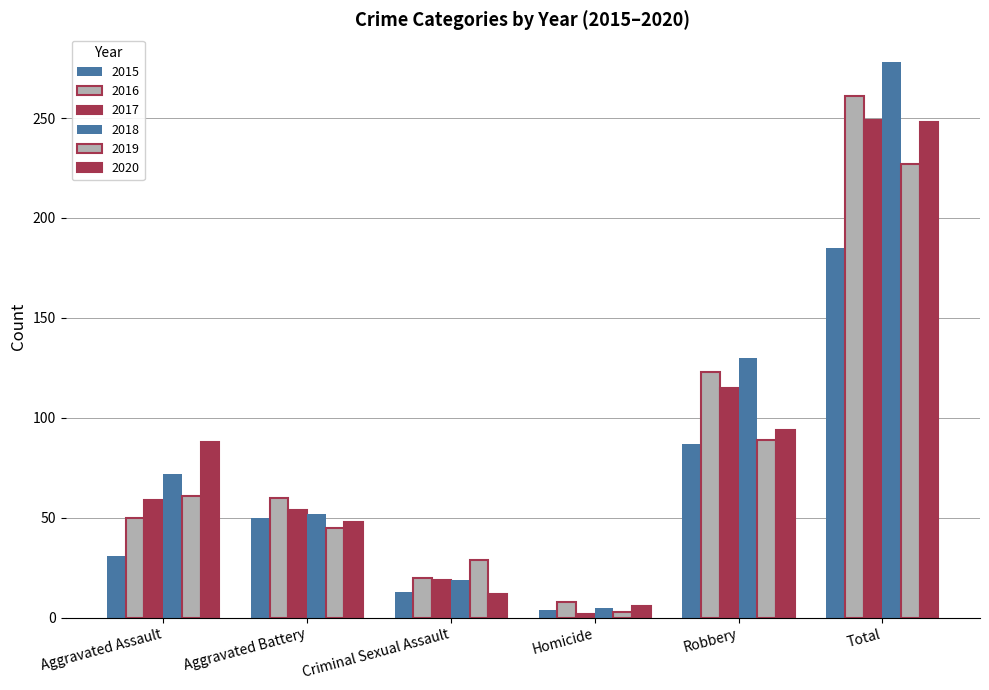

Which category has the highest value in the 2017 series?

Total